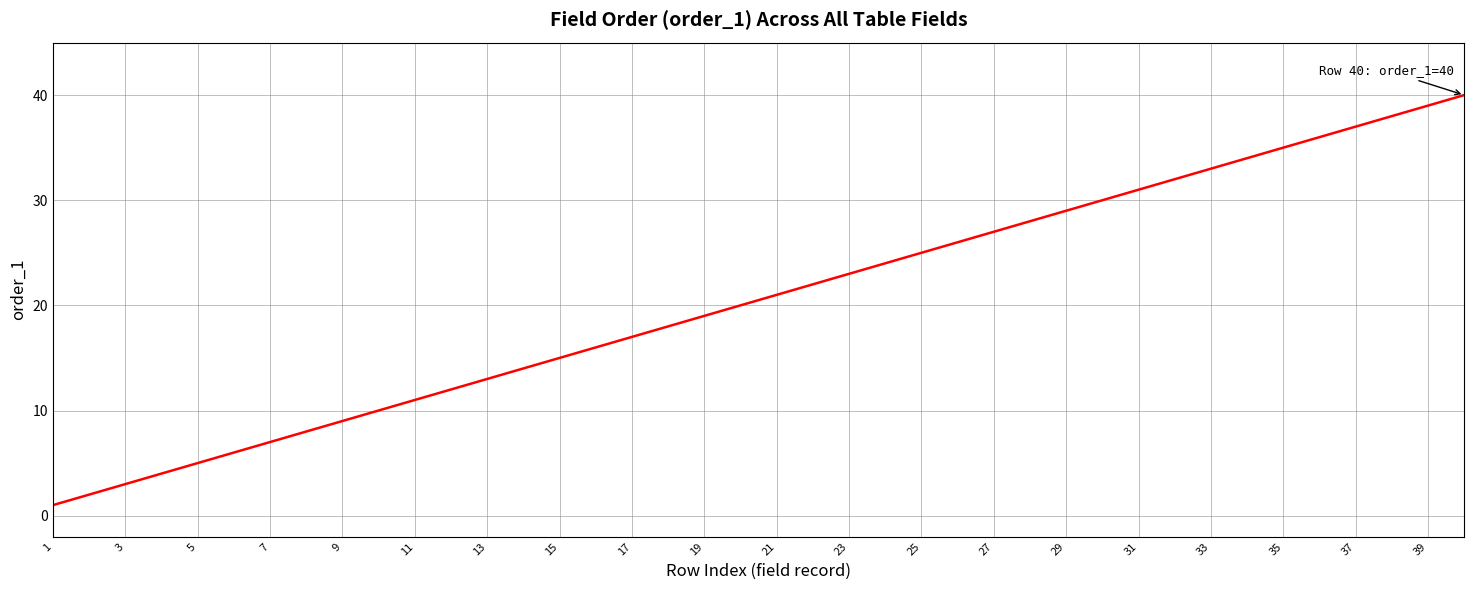

How many lines are shown in the chart?

1